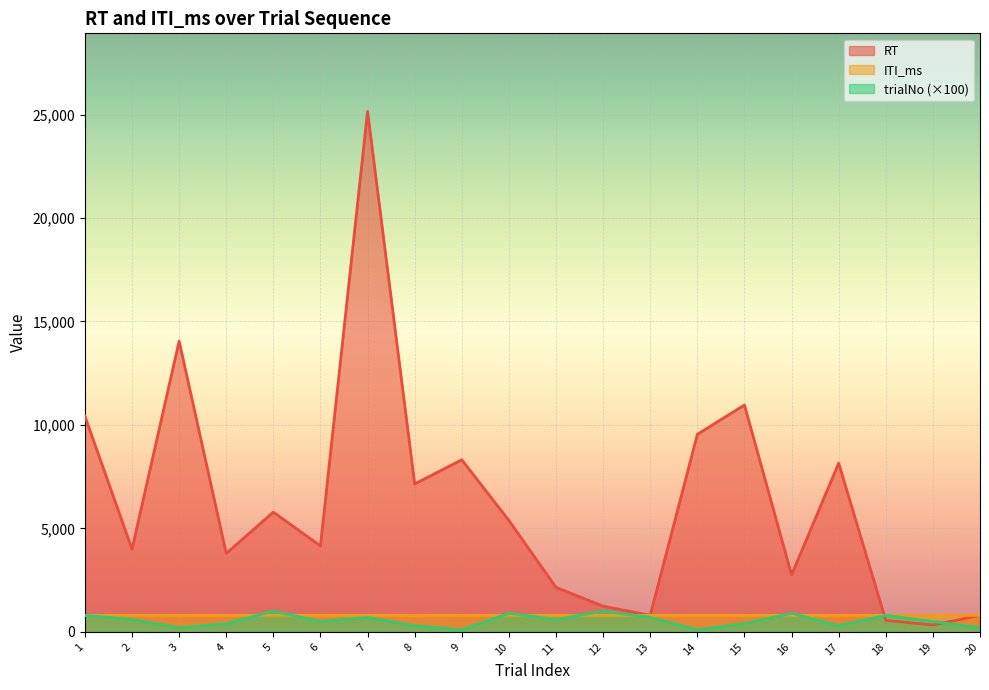

What is the maximum value shown in the chart?

25152